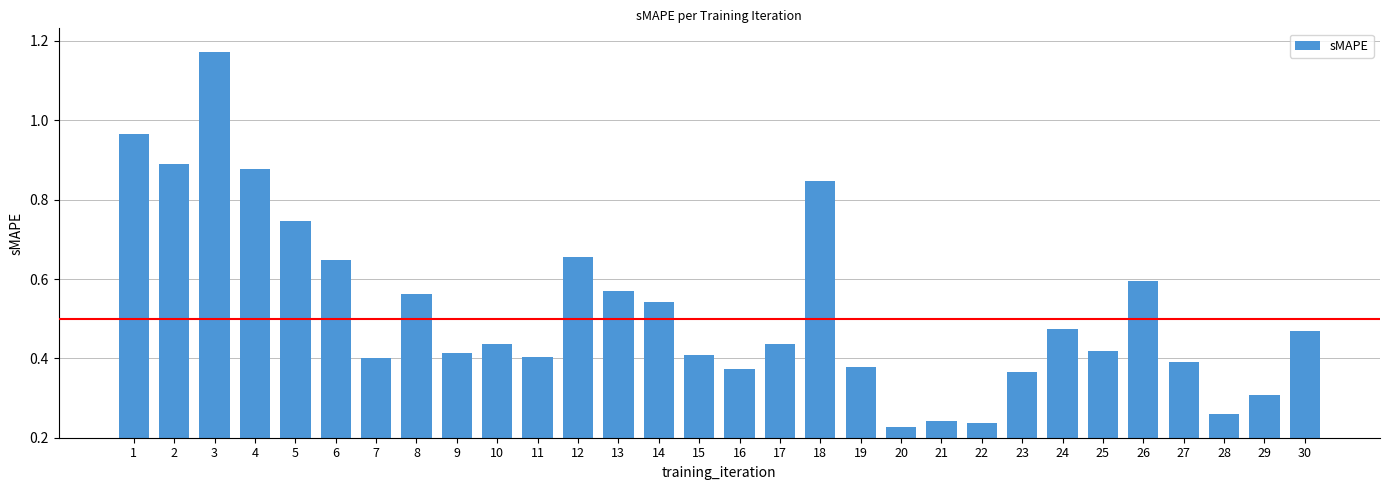

Which has a higher value, 22 or 8?

8